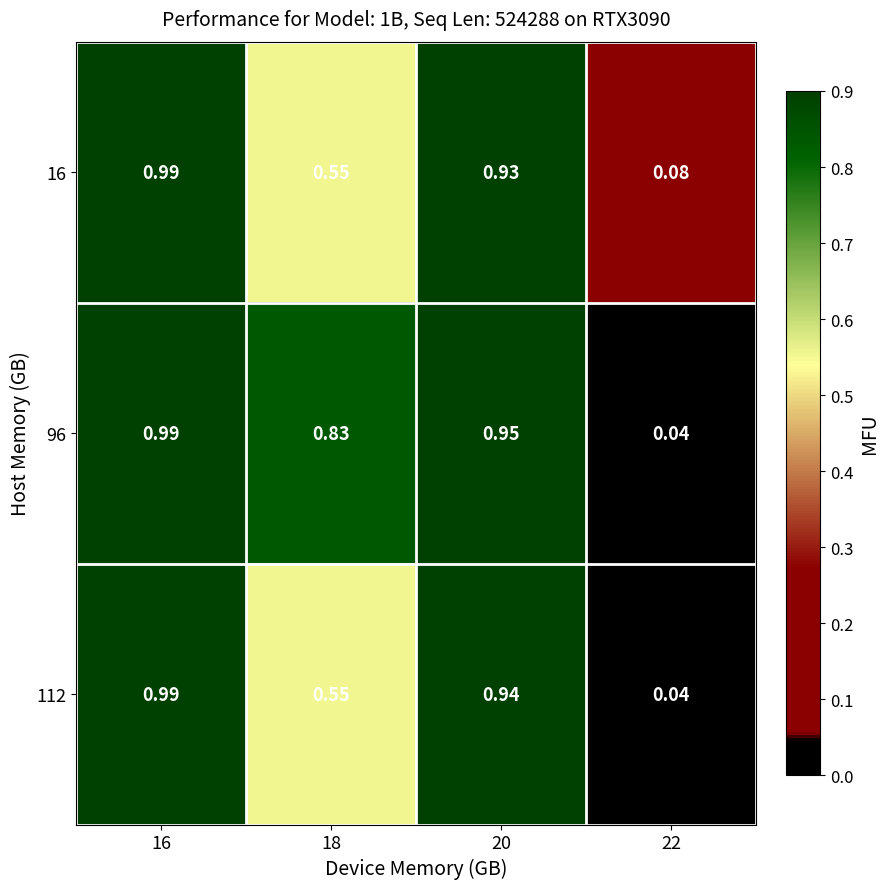

The value of 96 at 16 is 1.5. True or false?

False